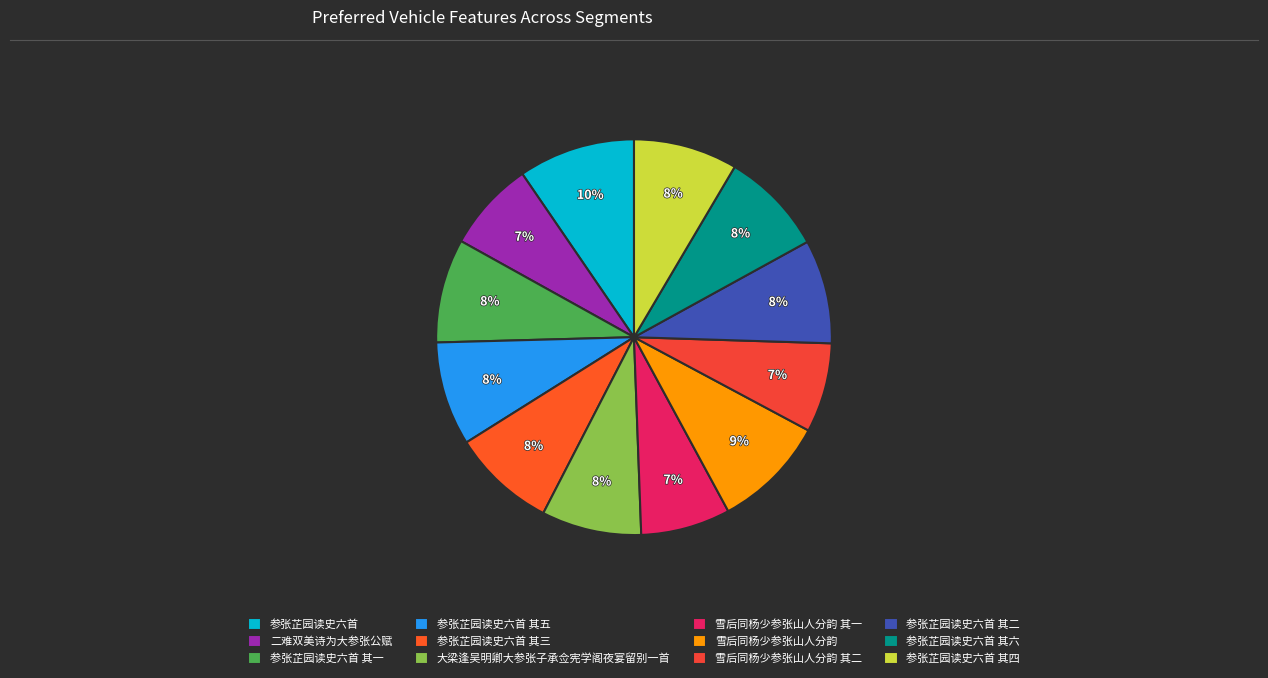

What percentage is the 二难双美诗为大参张公赋 slice, to the nearest percent?

7%